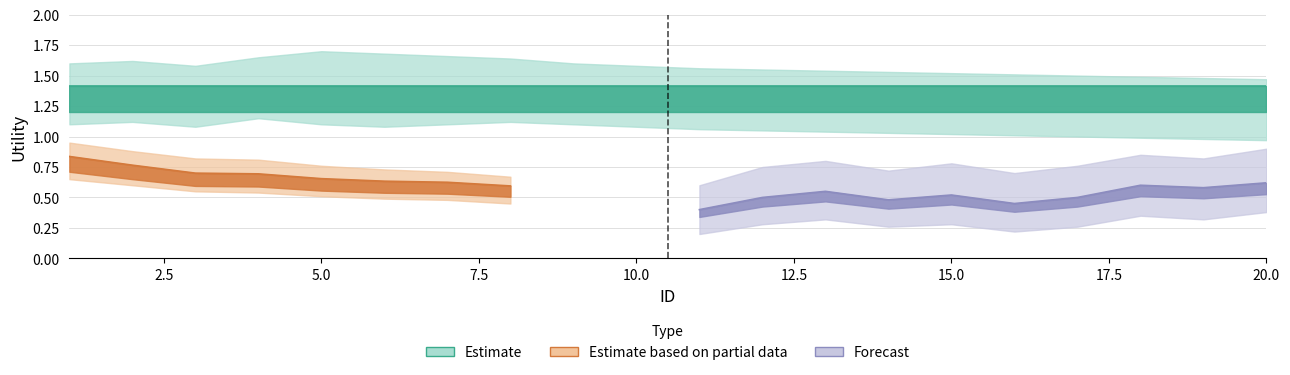

What are all the series names shown in the legend?

Estimate, Estimate based on partial data, Forecast